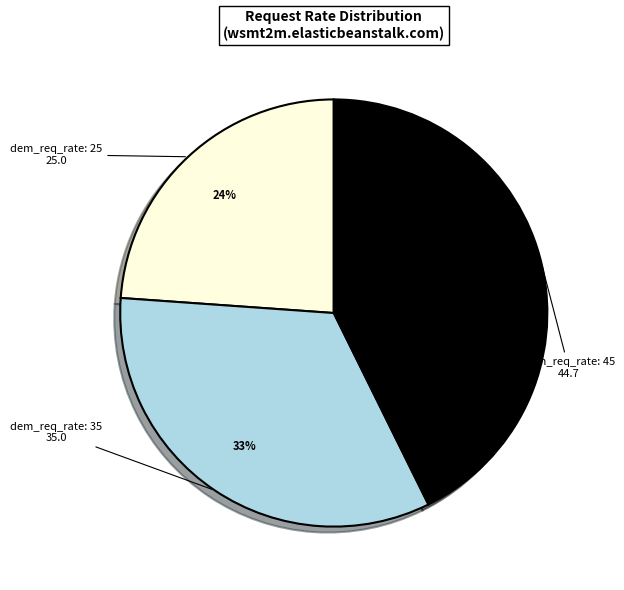

Is there any slice that represents more than half of the pie?

No